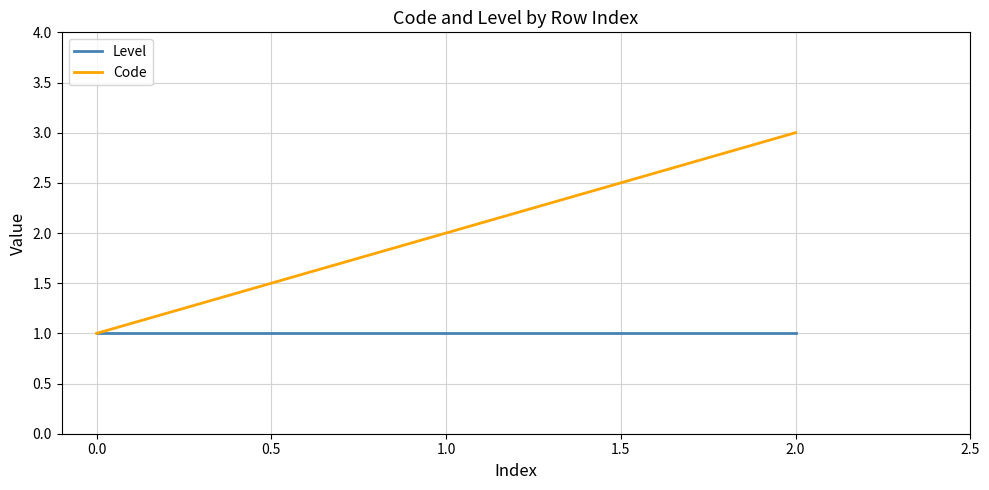

List the series in order of their peak value, highest first.

Code, Level